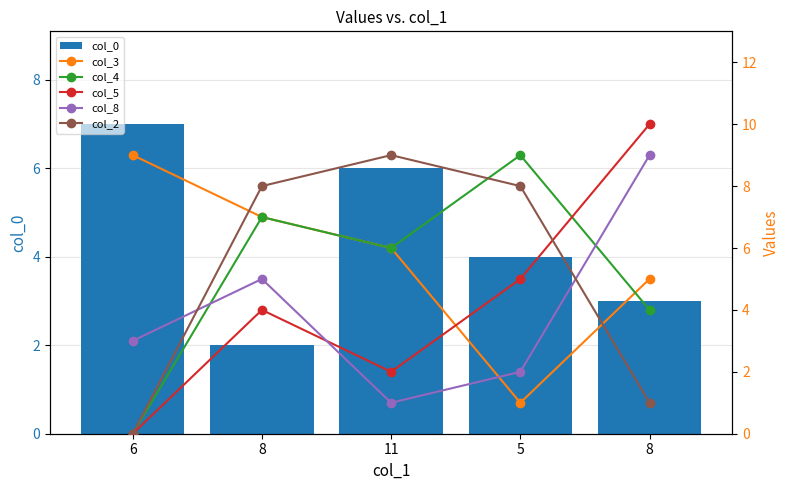

Rank the series by their maximum value, from lowest to highest.

col_0, col_3, col_4, col_8, col_2, col_5